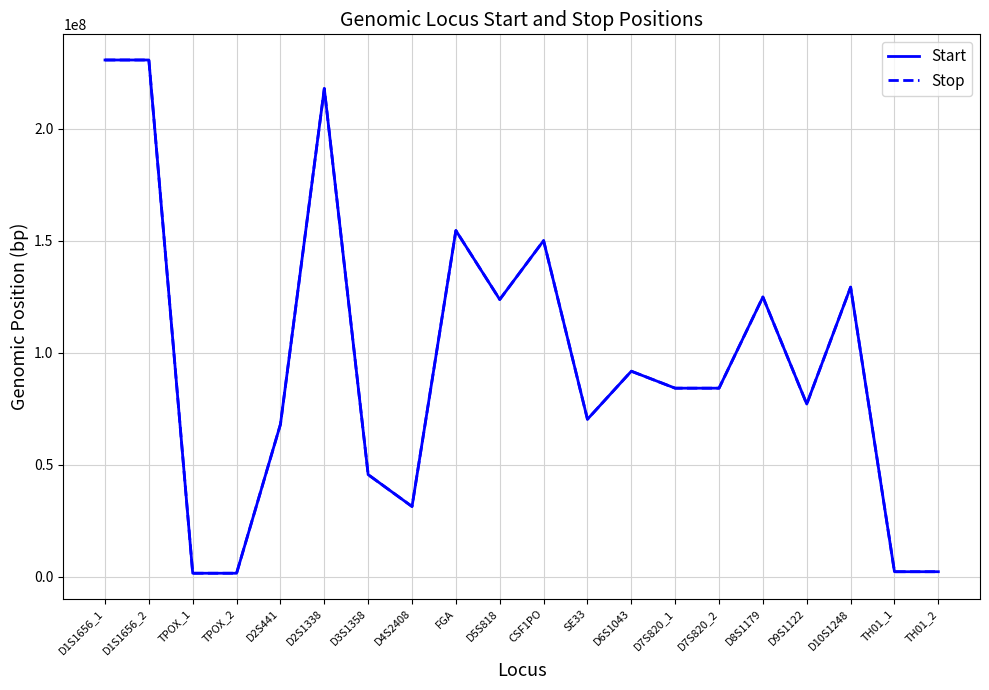

Is the value of Stop at D10S1248 greater than the value of Start at D4S2408?

Yes